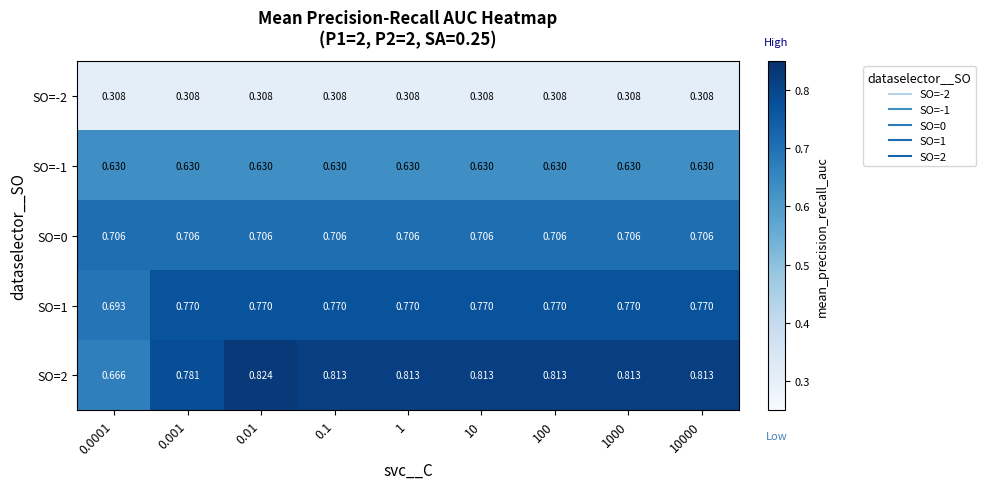

What is the spread (max minus min) of values at 10?

0.5